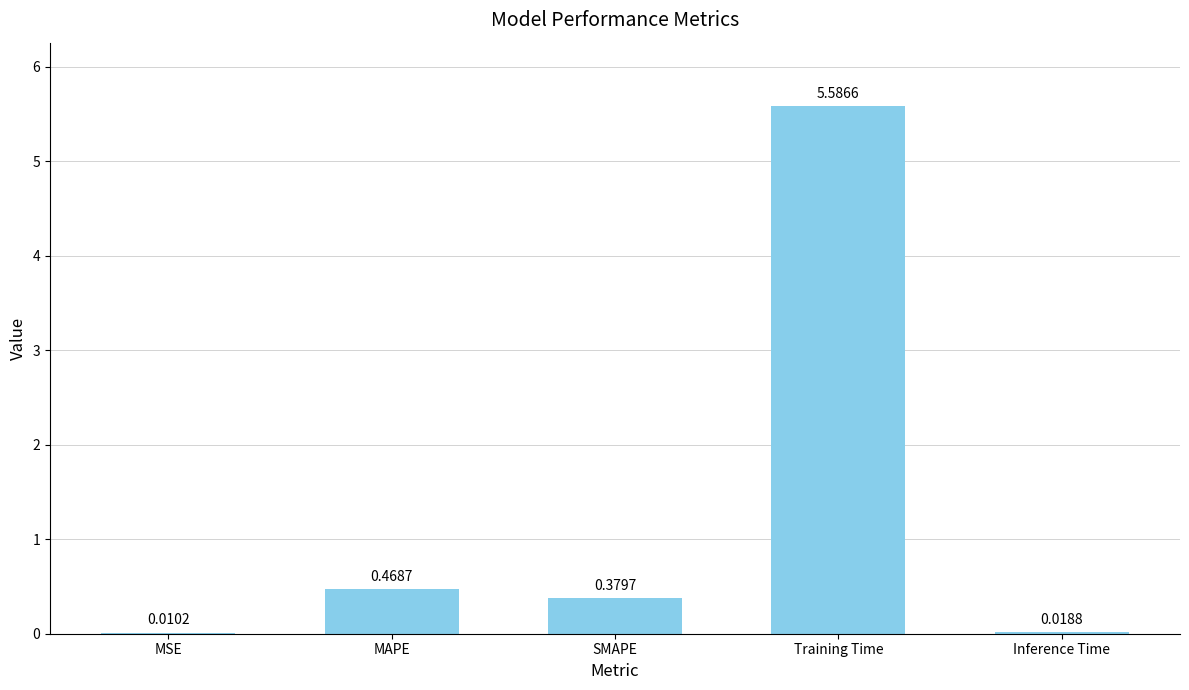

How many data points does each series have?

5